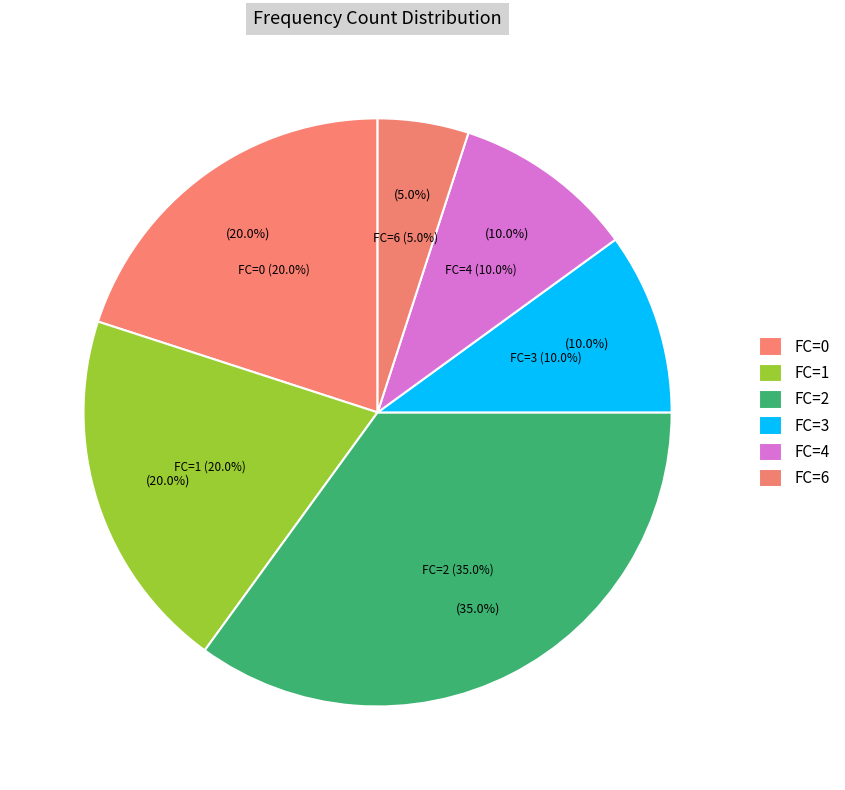

Count the number of slices in the pie.

6